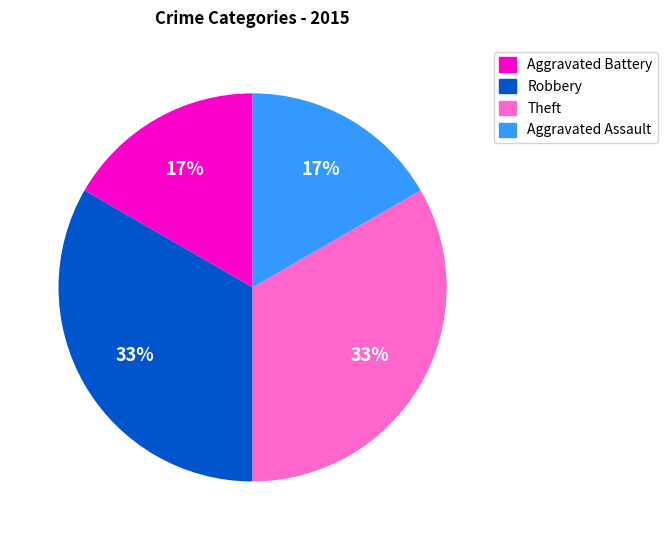

To the nearest percent, what portion does Aggravated Assault represent?

17%